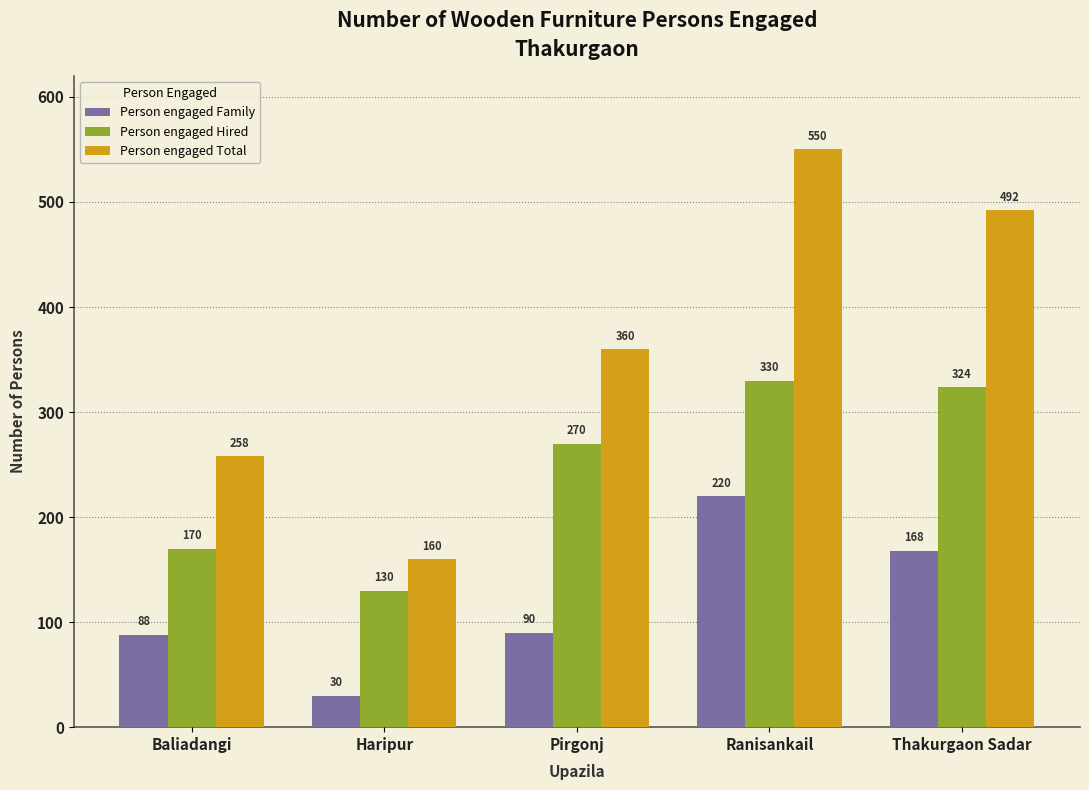

Reading left to right, transcribe all the data shown in this chart.

Person engaged Family: Baliadangi=88	Haripur=30	Pirgonj=90	Ranisankail=220	Thakurgaon Sadar=168
Person engaged Hired: Baliadangi=170	Haripur=130	Pirgonj=270	Ranisankail=330	Thakurgaon Sadar=324
Person engaged Total: Baliadangi=258	Haripur=160	Pirgonj=360	Ranisankail=550	Thakurgaon Sadar=492